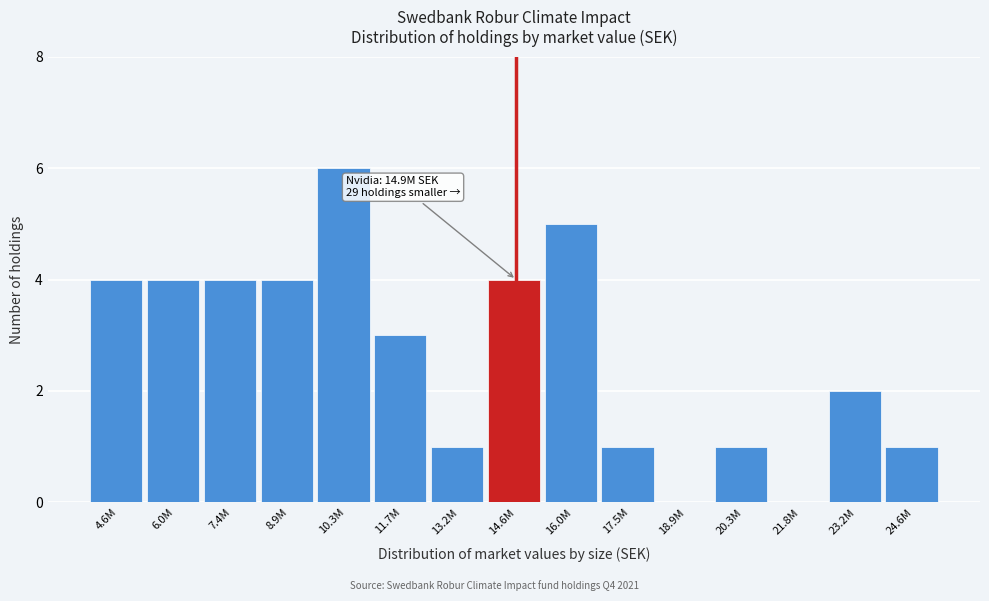

Reading left to right, extract all data points from this chart.

4.6M=4	6.0M=4	7.4M=4	8.9M=4	10.3M=6	11.7M=3	13.2M=1	14.6M=4	16.0M=5	17.5M=1	18.9M=0	20.3M=1	21.8M=0	23.2M=2	24.6M=1